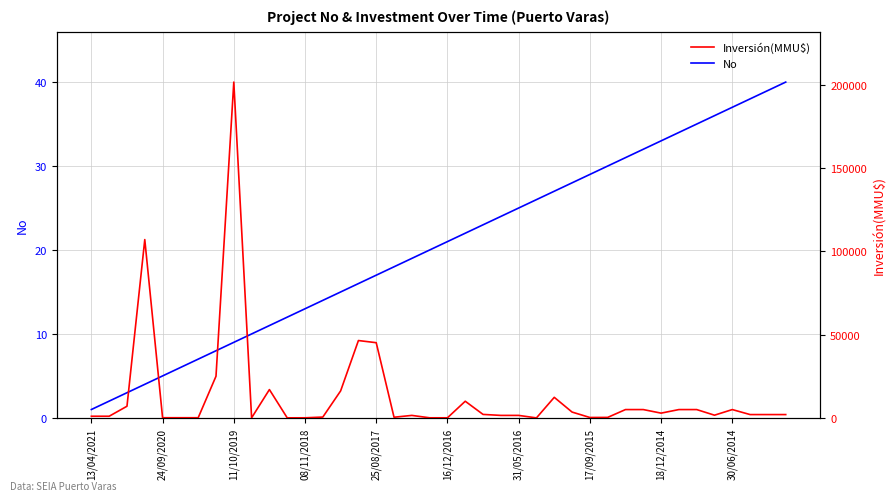

Rank the series by their maximum value, from lowest to highest.

No, Inversión(MMU$)